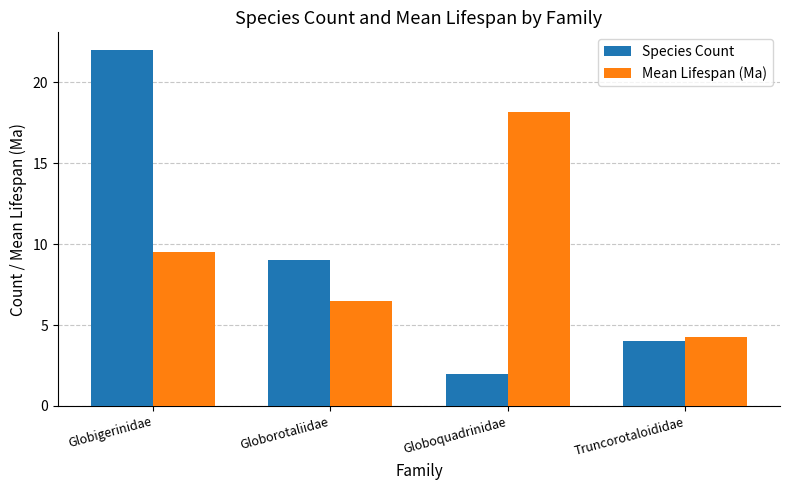

Rank the series by their maximum value, from lowest to highest.

Mean Lifespan (Ma), Species Count